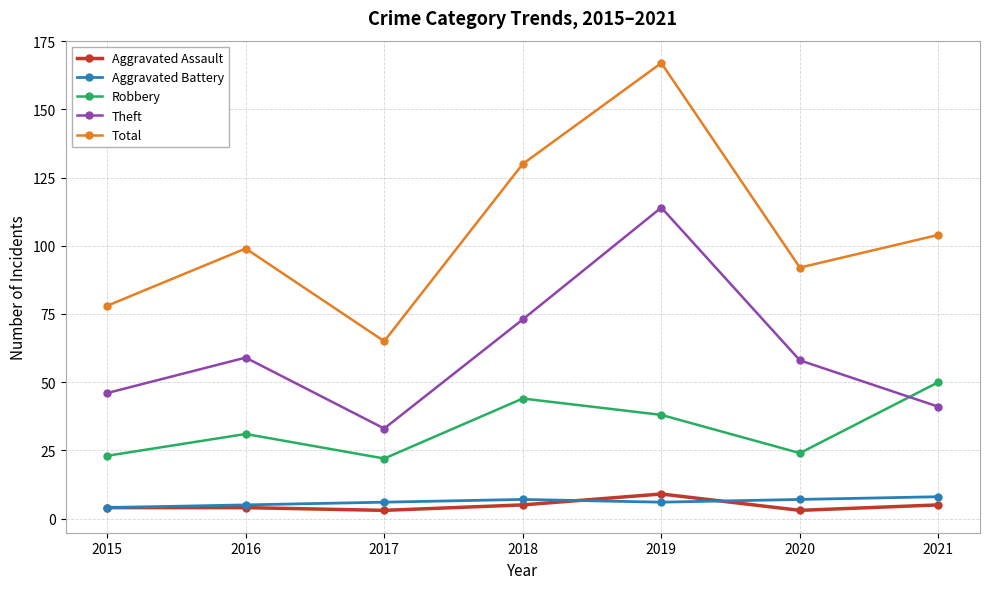

What is the spread (max minus min) of values at 2020?

89